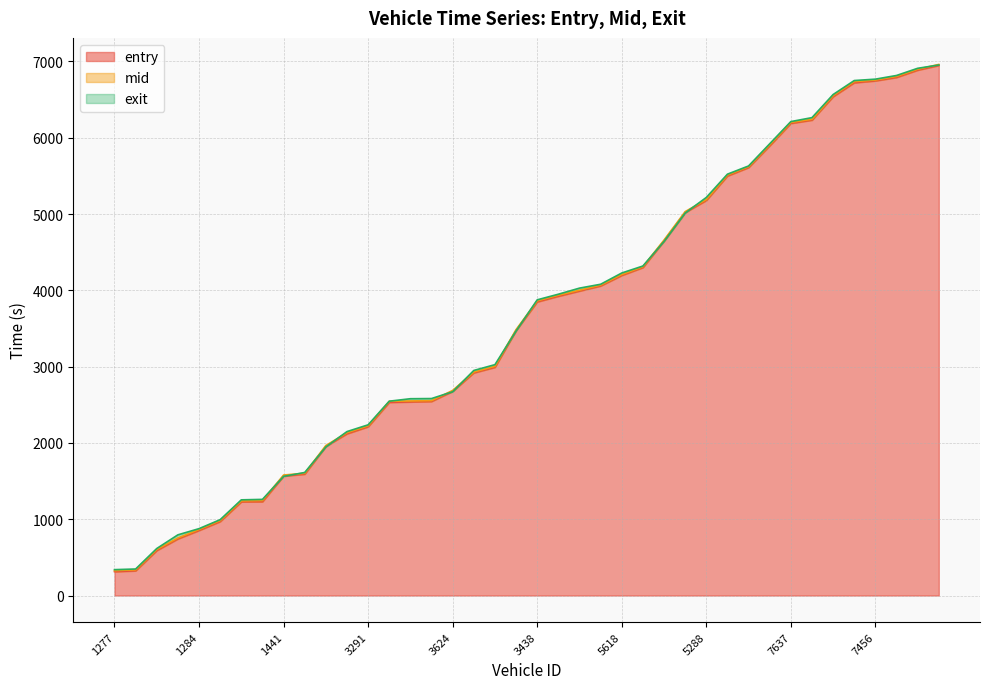

Between which two adjacent categories do mid and exit first intersect?

1613 and 1441